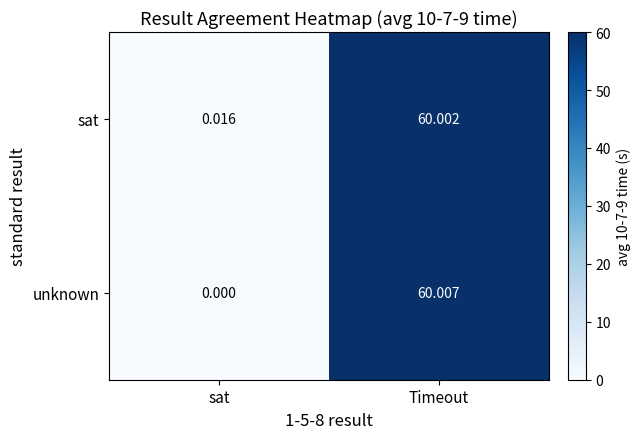

At which label does sat first exceed 60?

Timeout